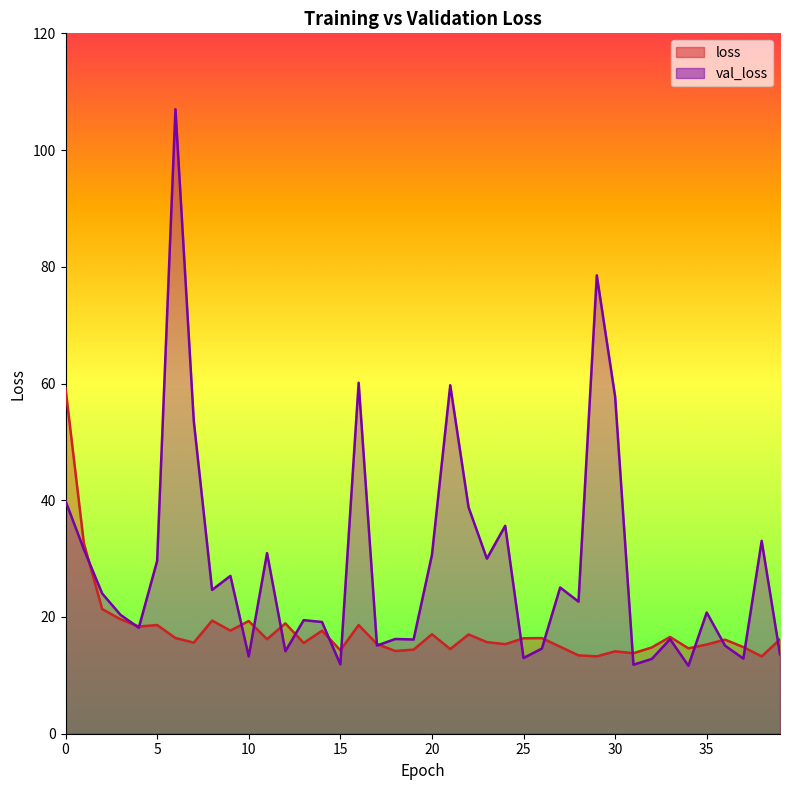

What is the value of the loss point at the 14th from the left?

15.5